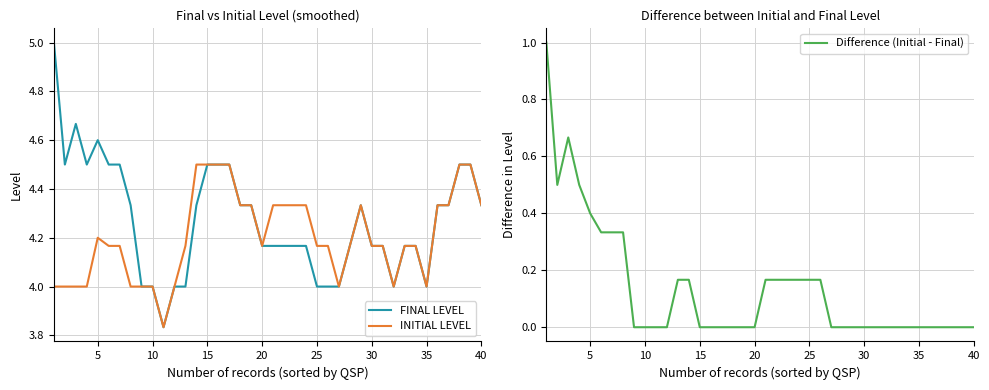

How many data points in INITIAL LEVEL are less than 4?

1